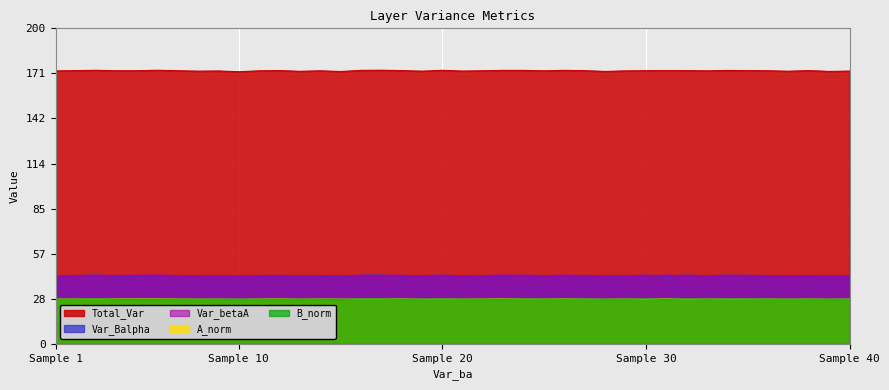

At how many categories does at least one series exceed 133?

40